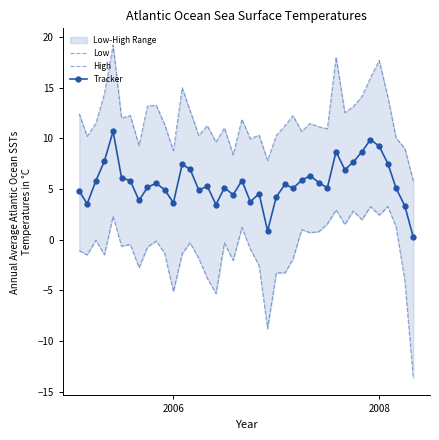

What is the highest value of the Tracker series?

10.7